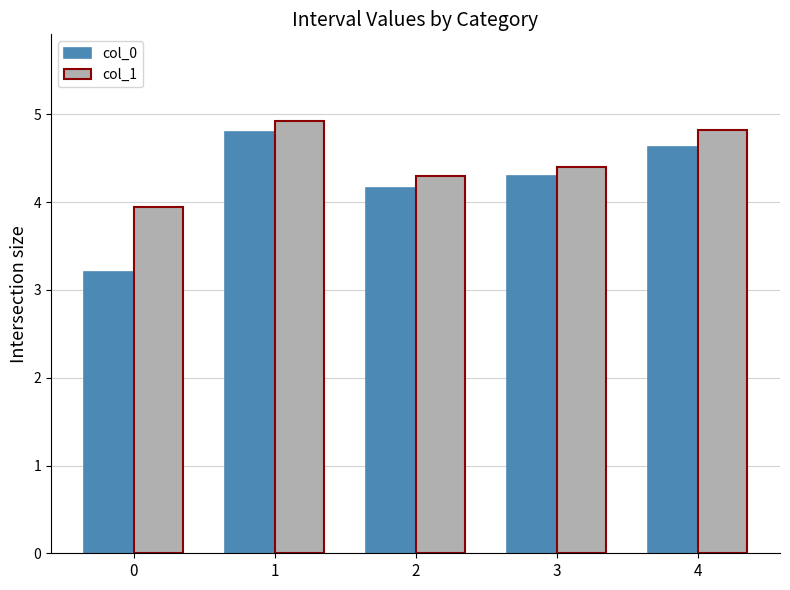

What is the difference between the col_1 values at 4 and 0?

0.9